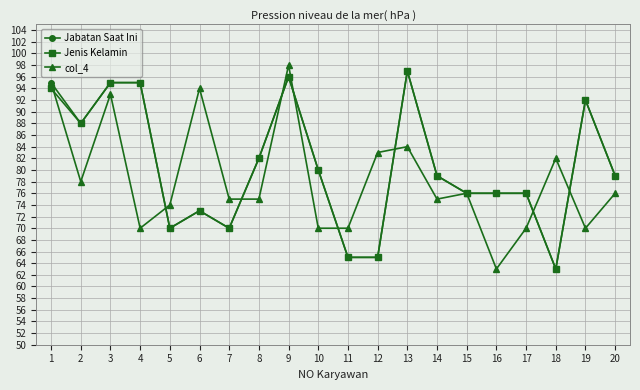

Is the value of col_4 at 3 greater than the value of Jabatan Saat Ini at 13?

No